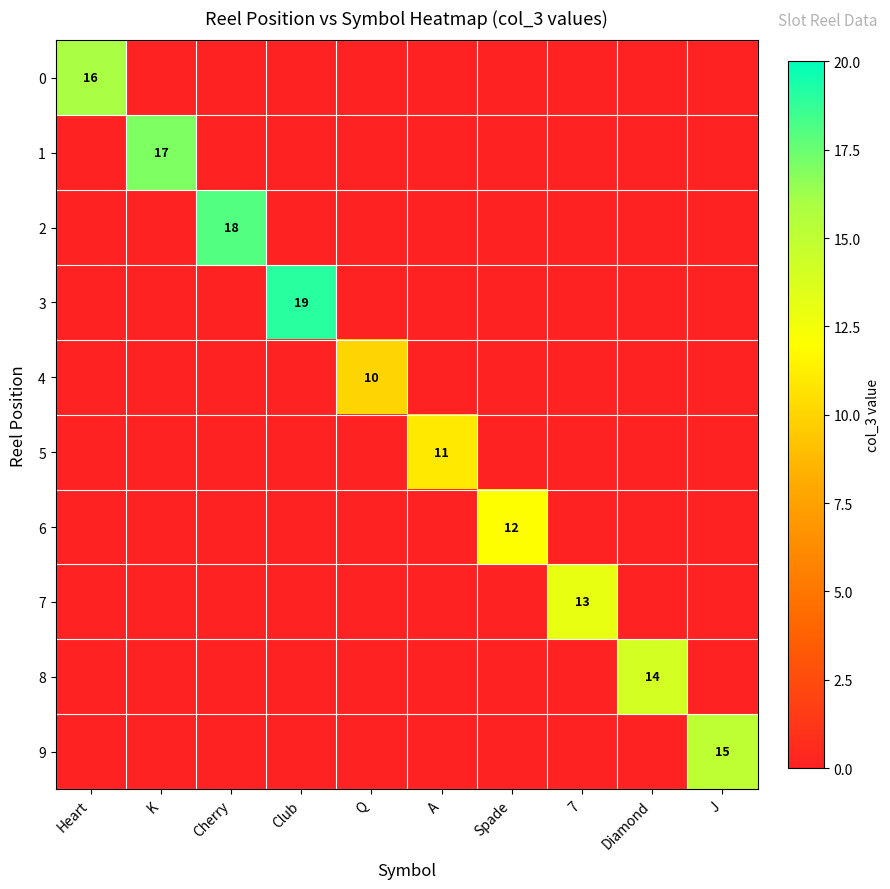

Between Cherry and Diamond, which series saw the biggest shift?

2